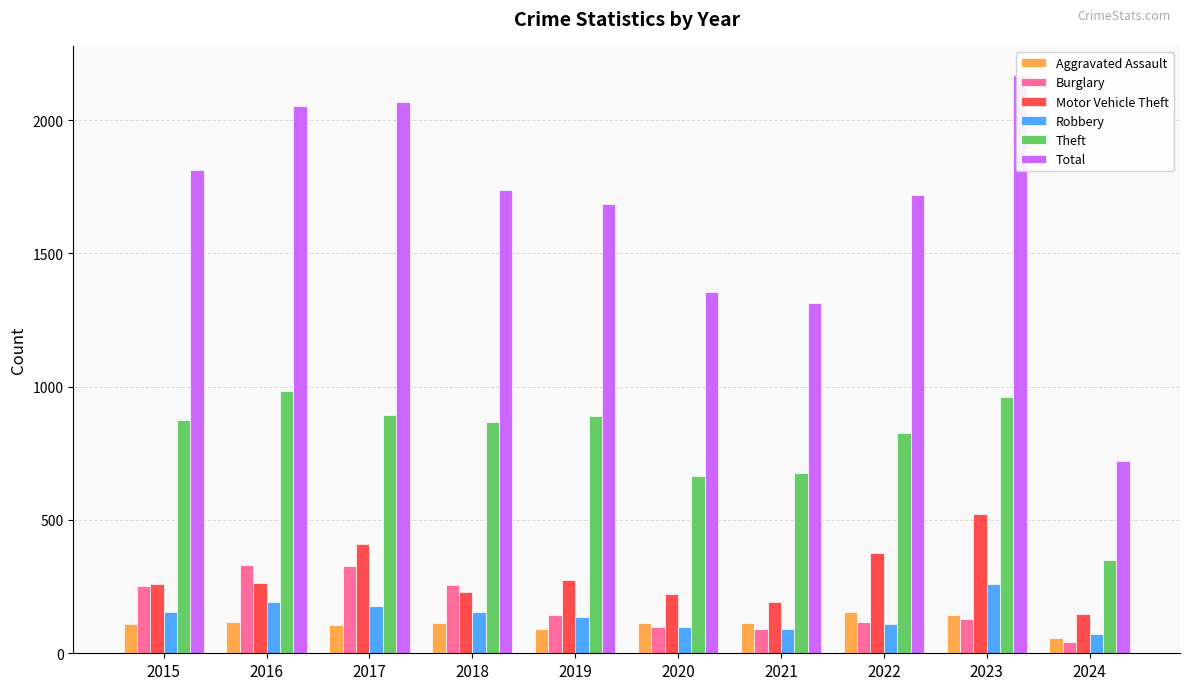

Which series has the widest spread of values?

Total